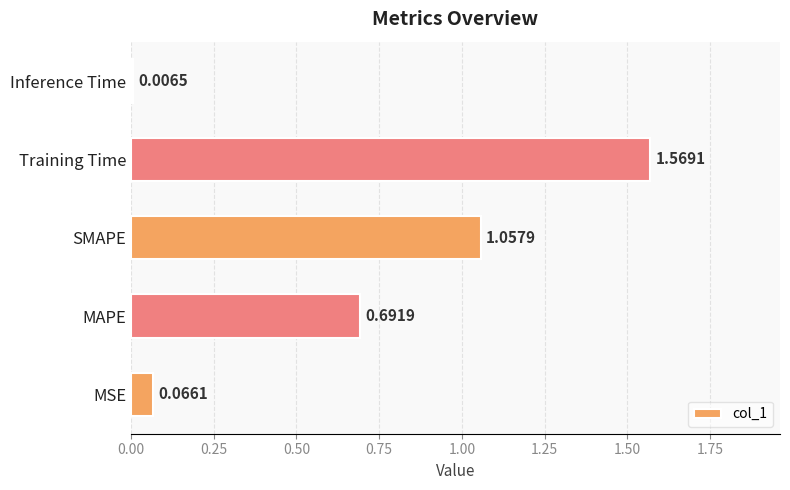

Which has a higher value, MSE or MAPE?

MAPE